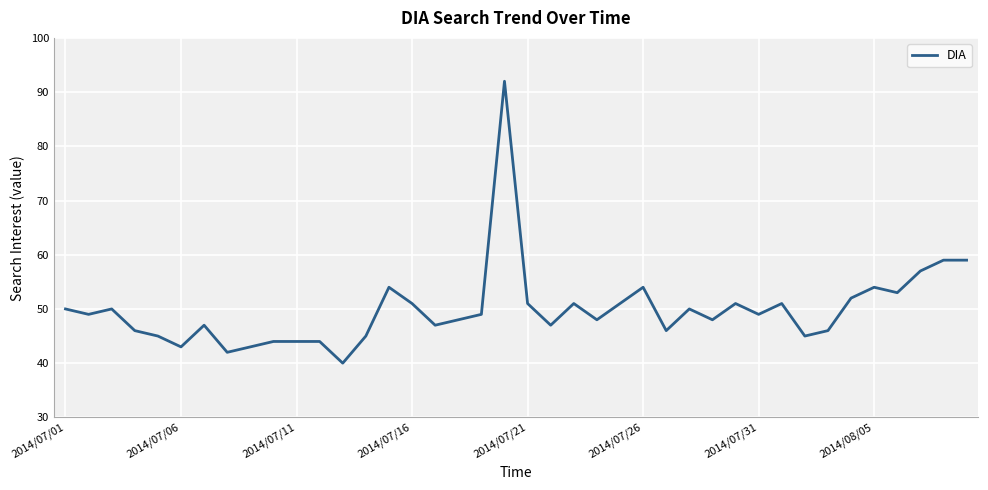

What is the difference between the maximum and minimum values?

52